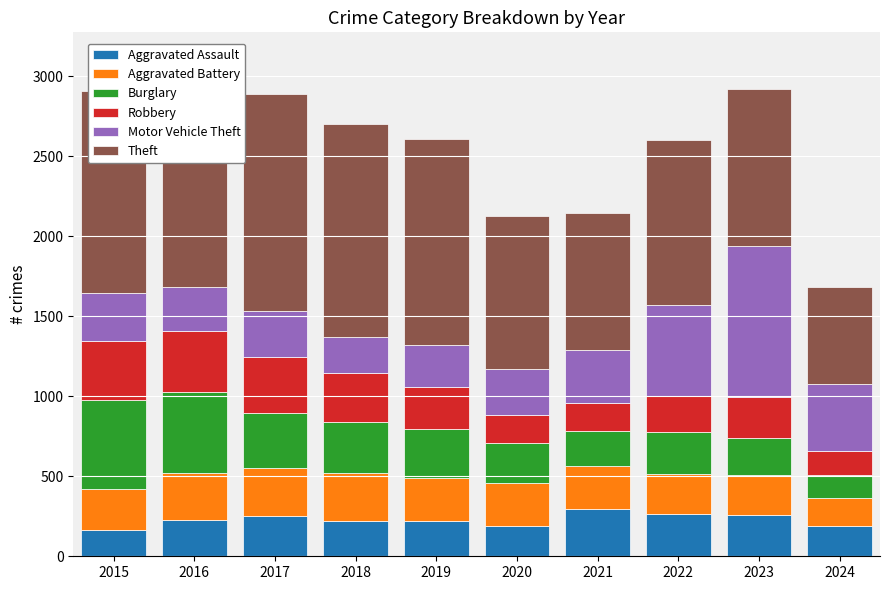

What is the total value across all series at 2021?

2148